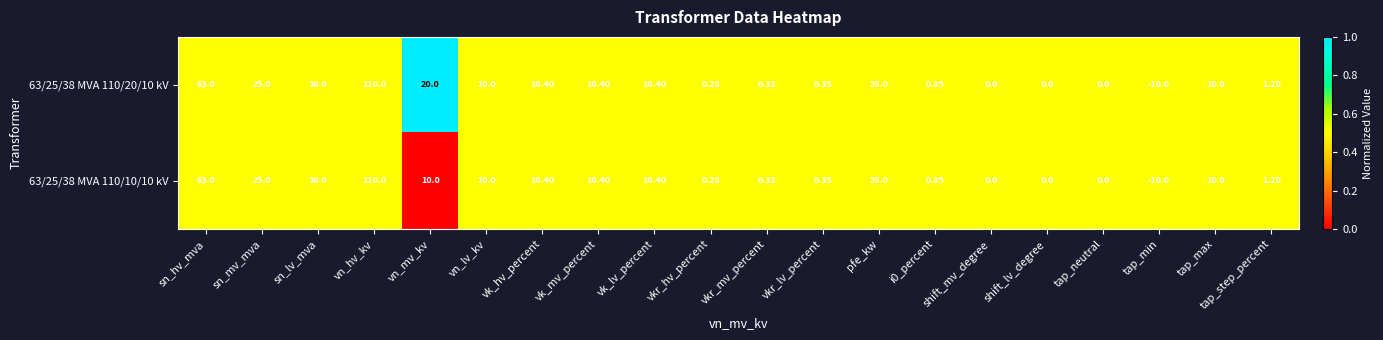

Is the value of 63/25/38 MVA 110/10/10 kV at sn_lv_mva greater than the value of 63/25/38 MVA 110/20/10 kV at shift_mv_degree?

Yes